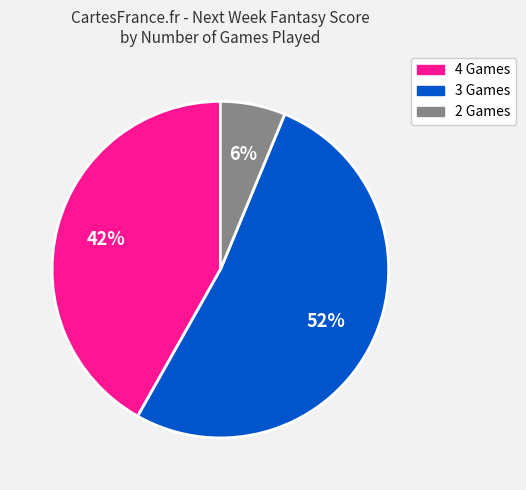

Does any single category account for the majority?

Yes